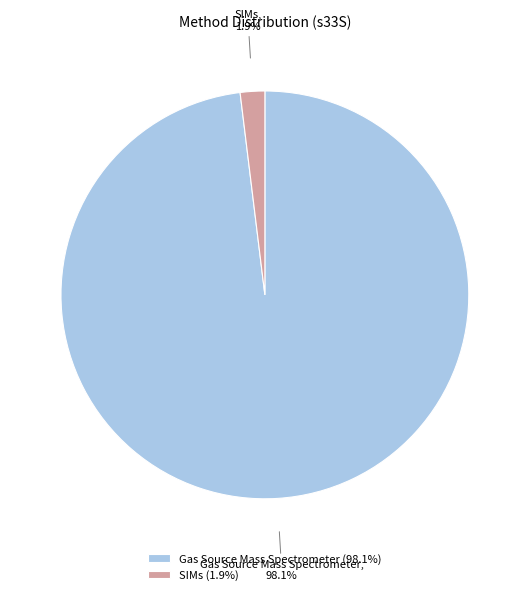

To the nearest percent, what is the average slice percentage?

50%